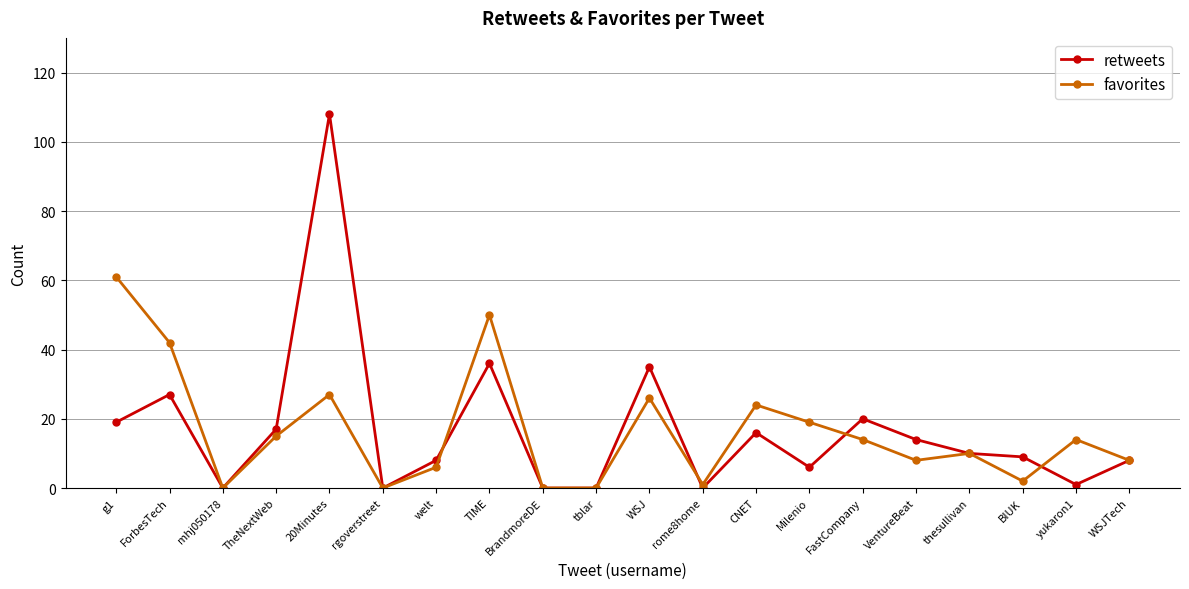

Which category has the highest value across all series?

20Minutes